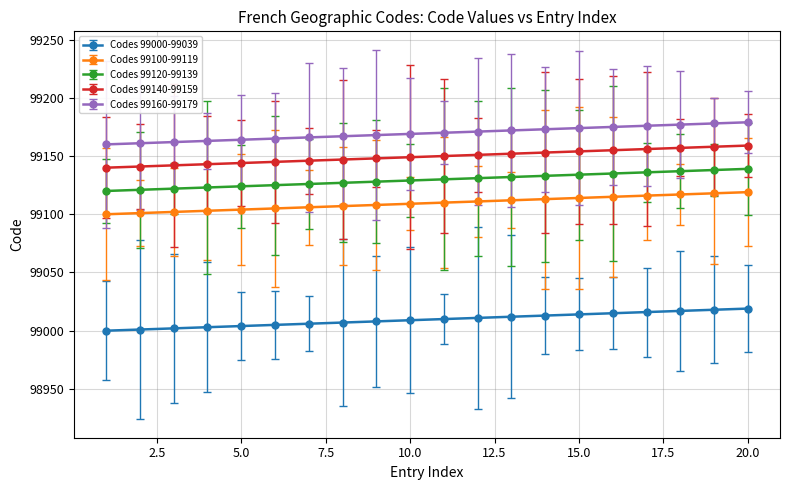

What is the smallest value displayed?

99000